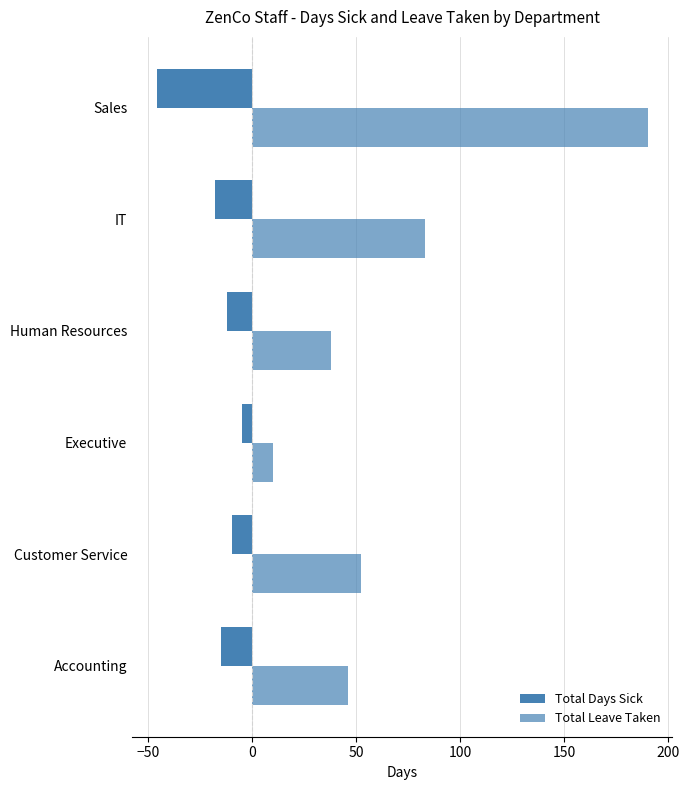

How many values in the Total Days Sick series are below -12?

3